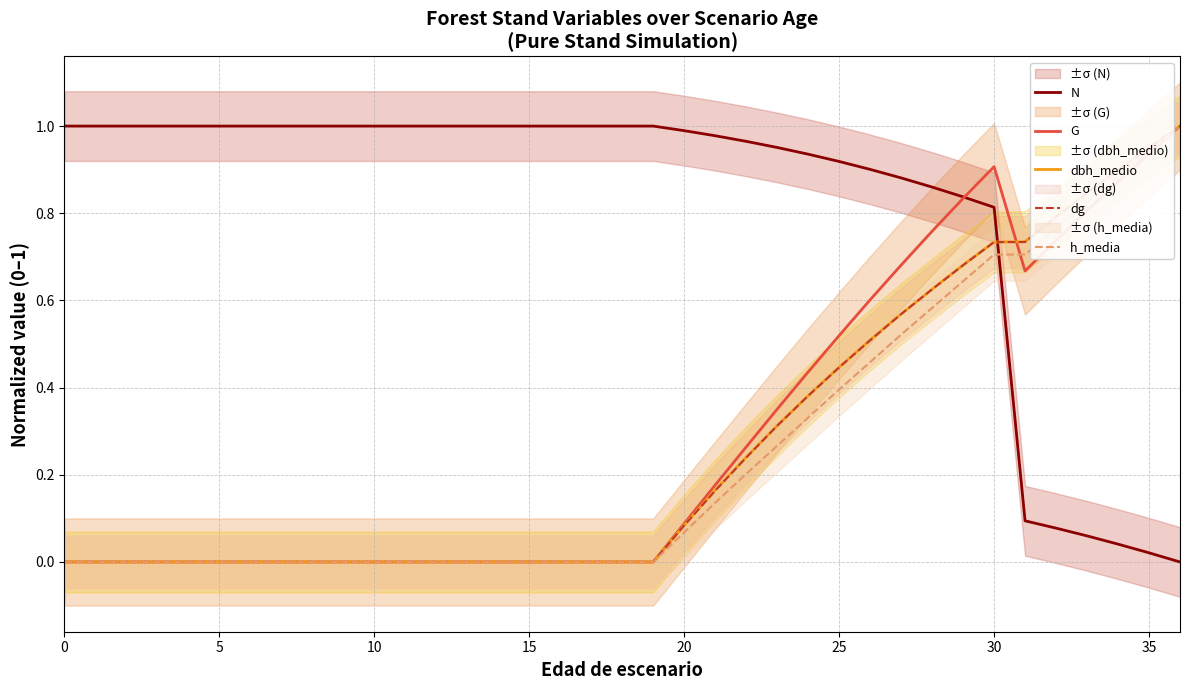

True or false: h_media and dbh_medio intersect in this chart.

False